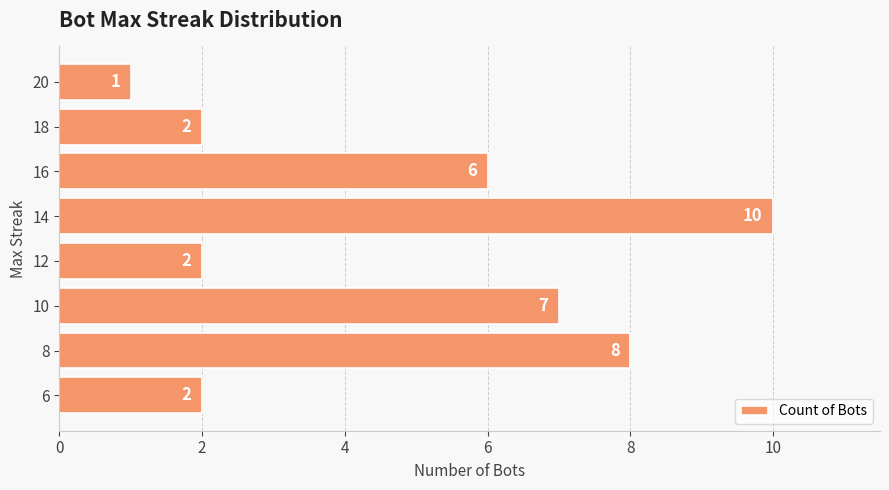

What is the greatest value displayed?

10